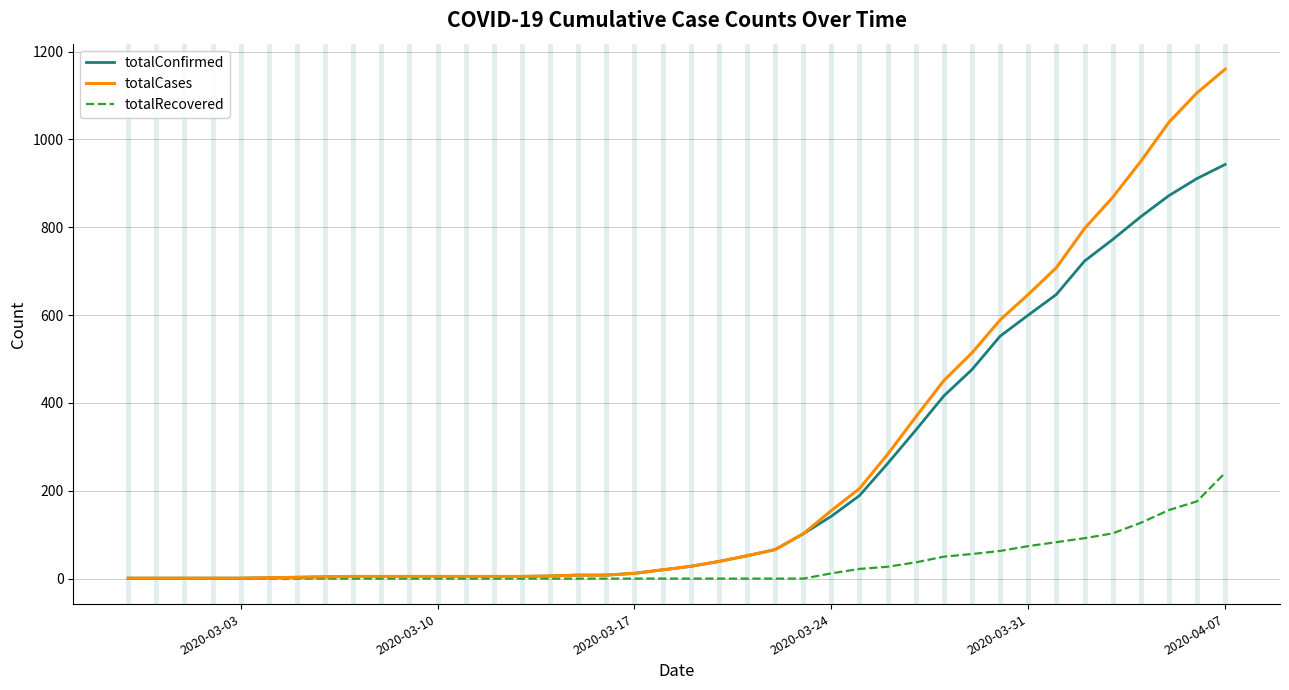

What is the greatest value displayed?

1160